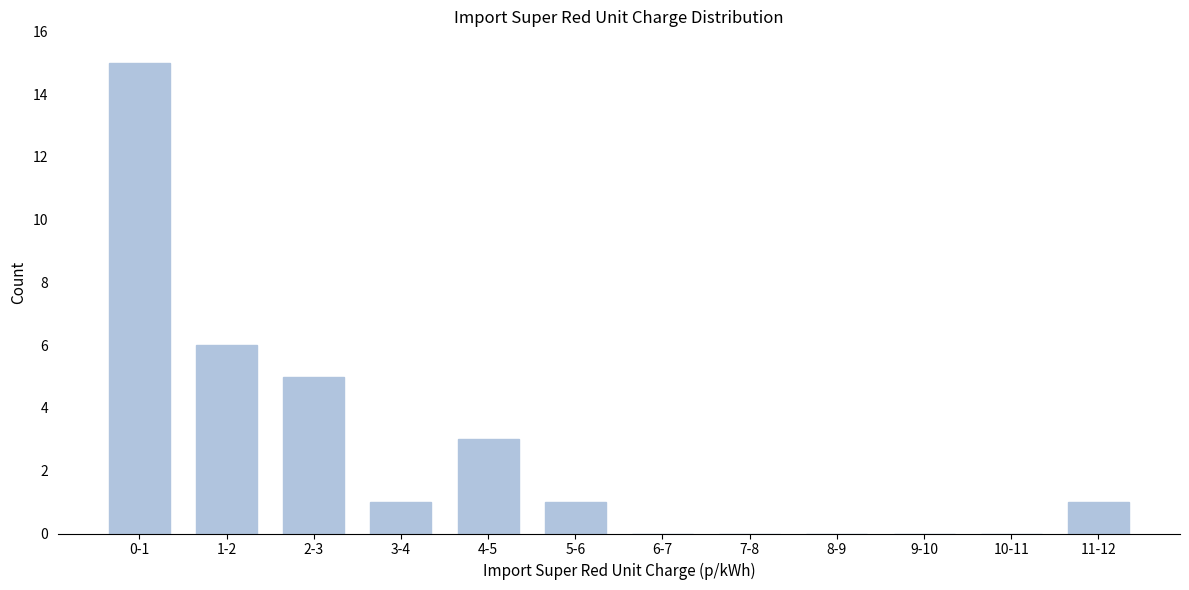

Reading left to right, what are all the values shown in this chart?

0-1=15	1-2=6	2-3=5	3-4=1	4-5=3	5-6=1	6-7=0	7-8=0	8-9=0	9-10=0	10-11=0	11-12=1